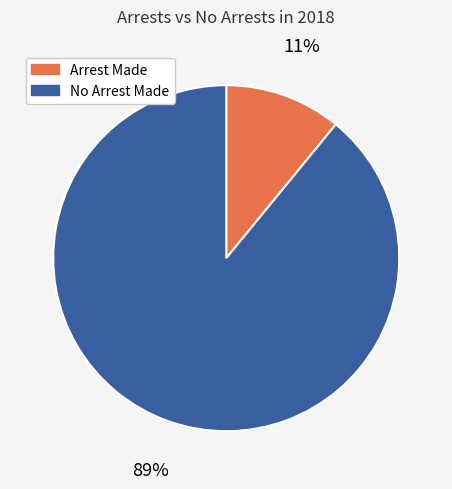

What percentage is the No Arrest Made slice, to the nearest percent?

89%